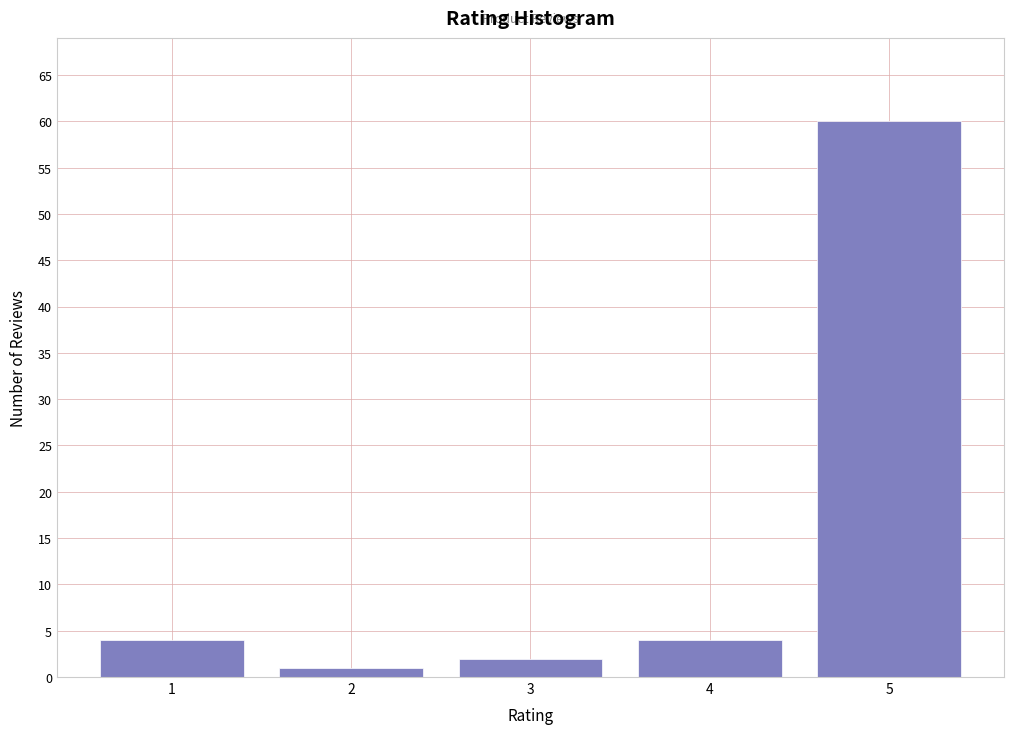

Reading left to right, what are all the values shown in this chart?

1=4	2=1	3=2	4=4	5=60